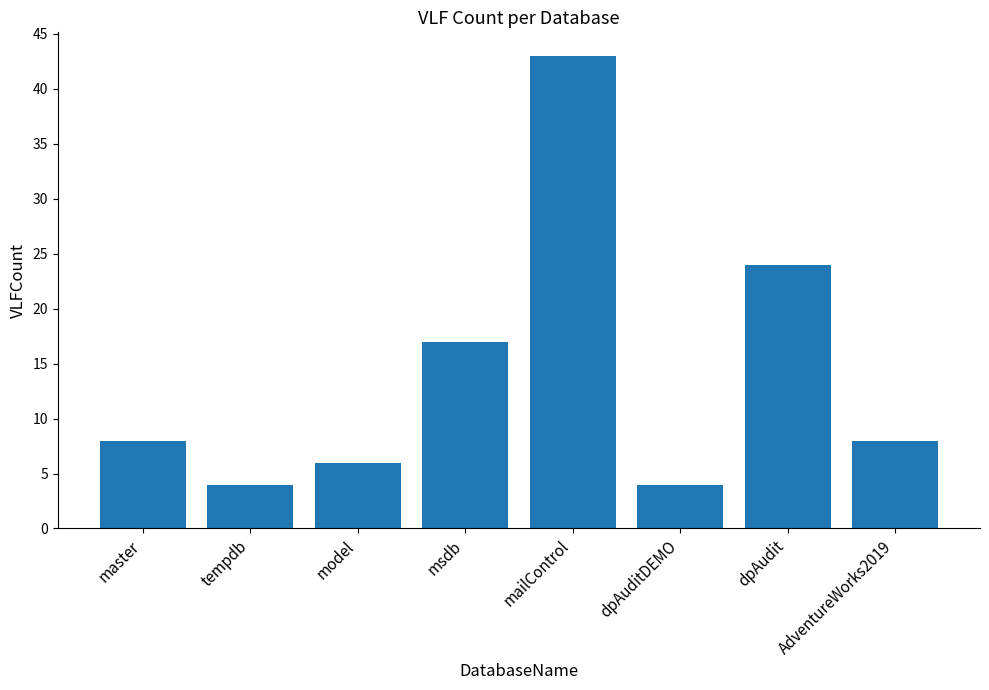

How many series are shown in this chart?

1